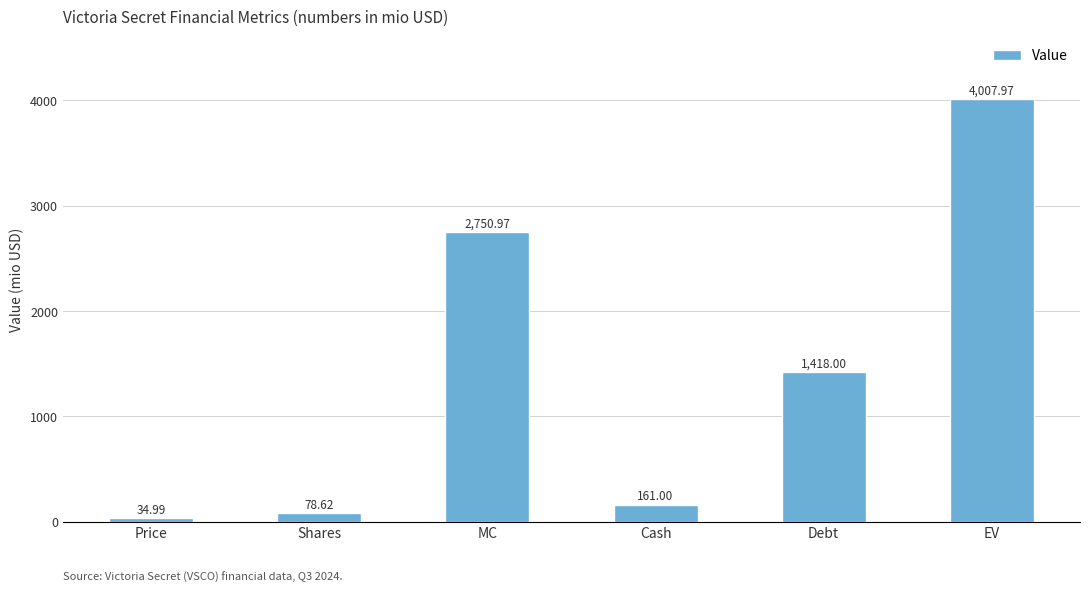

What is the ratio of the value at EV to the value at MC?

1.5